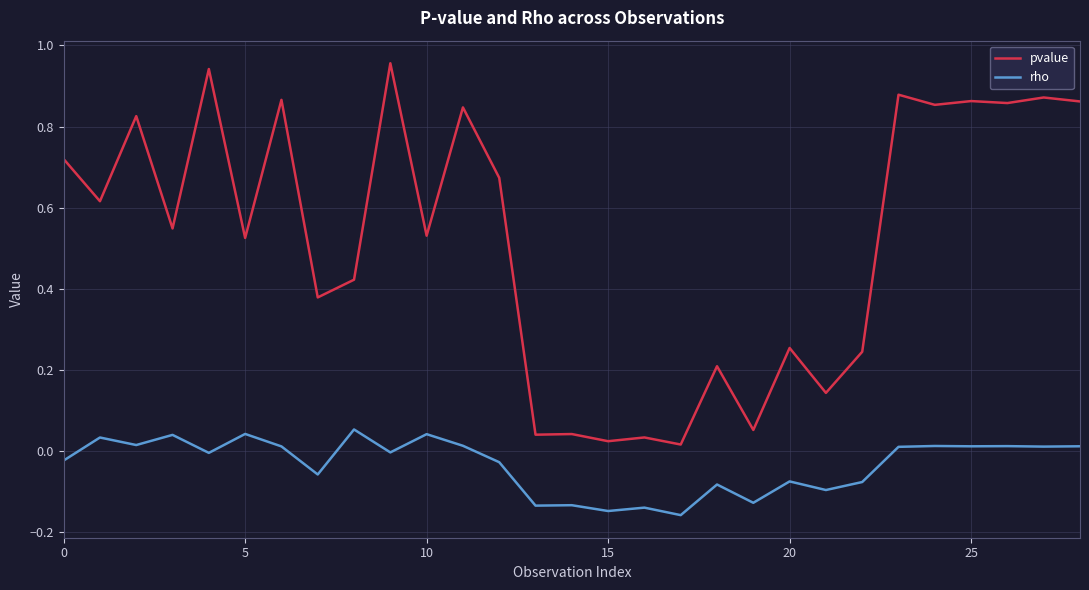

True or false: pvalue and rho intersect in this chart.

False